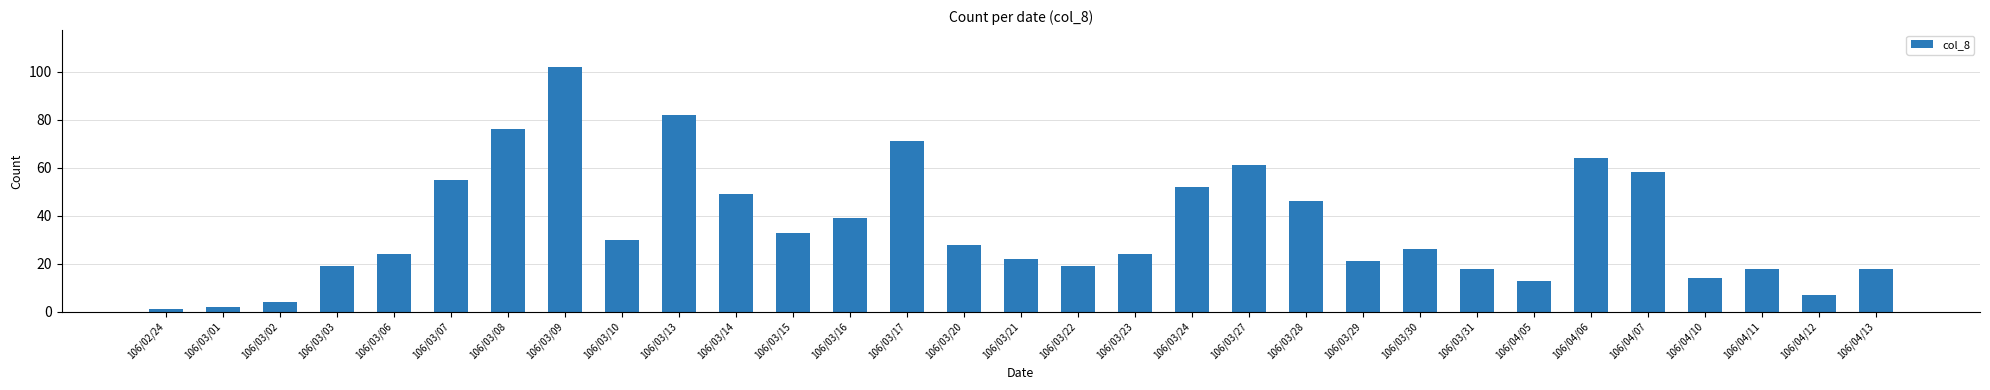

What is the label of the 3rd bar from the right?

106/04/11